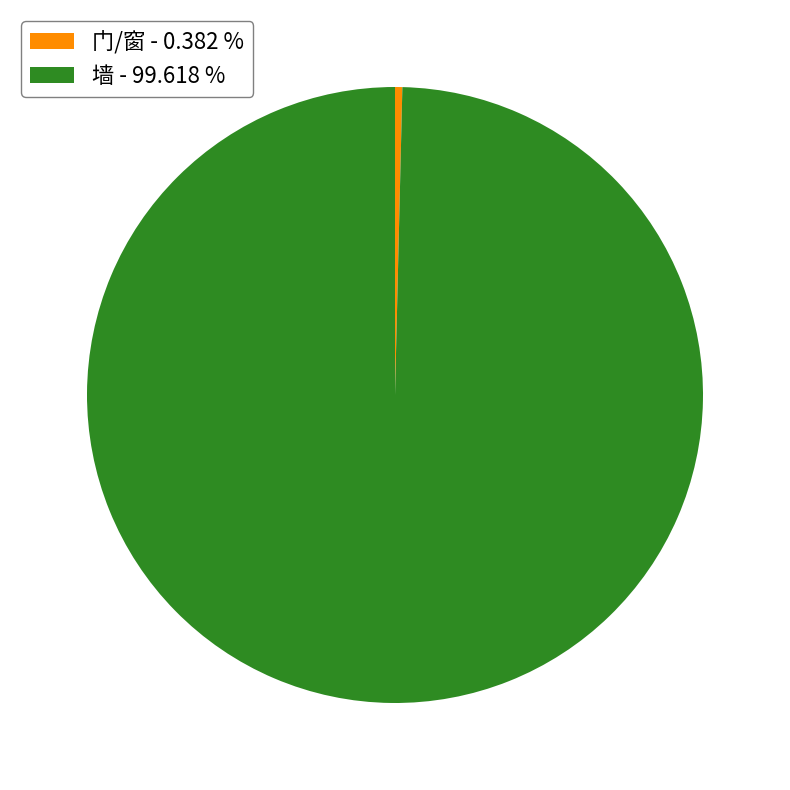

Rank the categories by value from lowest to highest.

门/窗, 墙